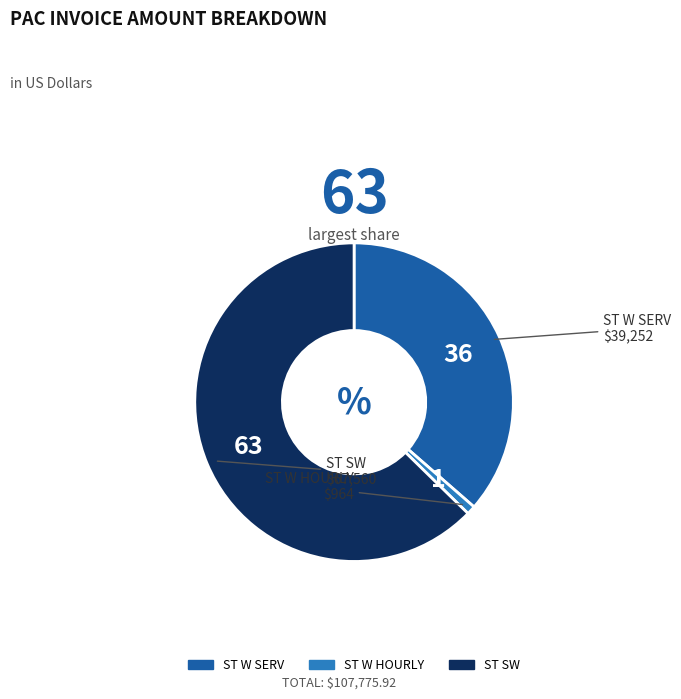

Approximately how many times larger is the value at ST W SERV compared to ST SW?

0.6